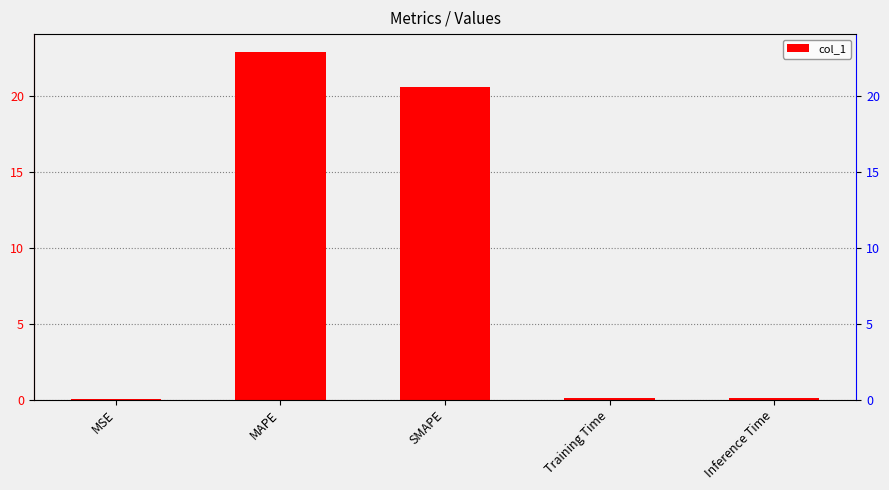

Which label corresponds to the largest value in the chart?

MAPE